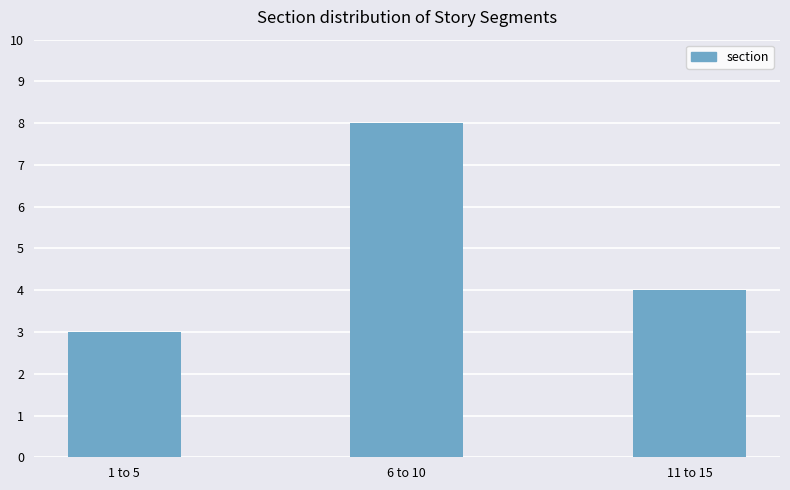

What is the change in value from 1 to 5 to 11 to 15?

+1